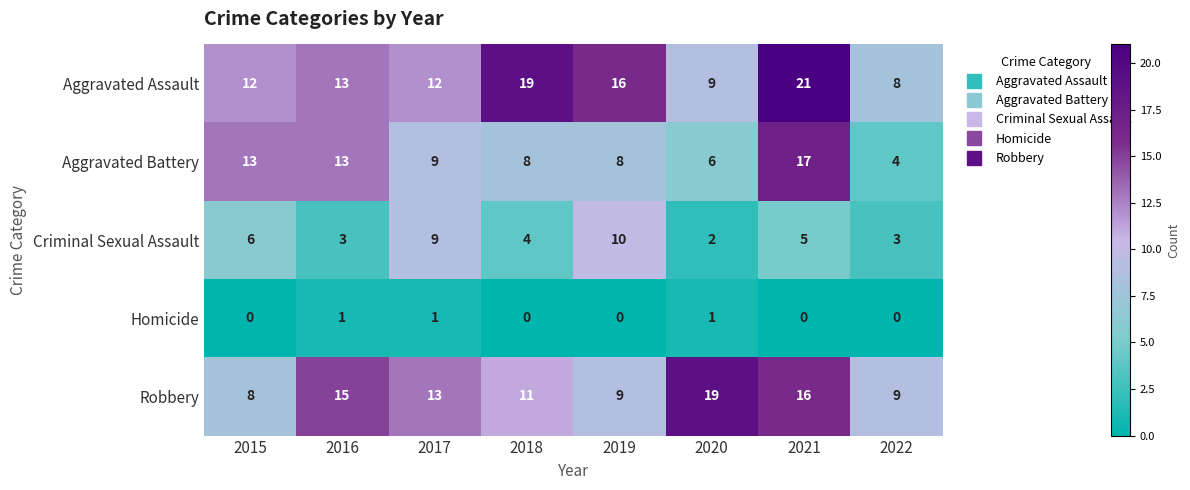

Between 2019 and 2020, which series saw the biggest shift?

Robbery